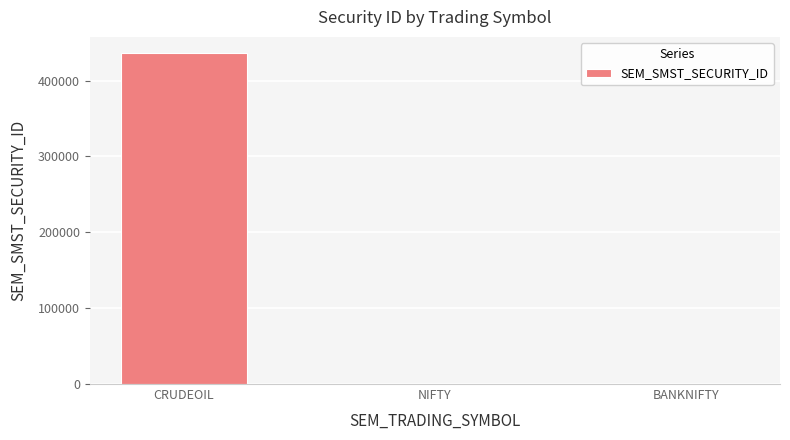

Which has a higher value, CRUDEOIL or NIFTY?

CRUDEOIL